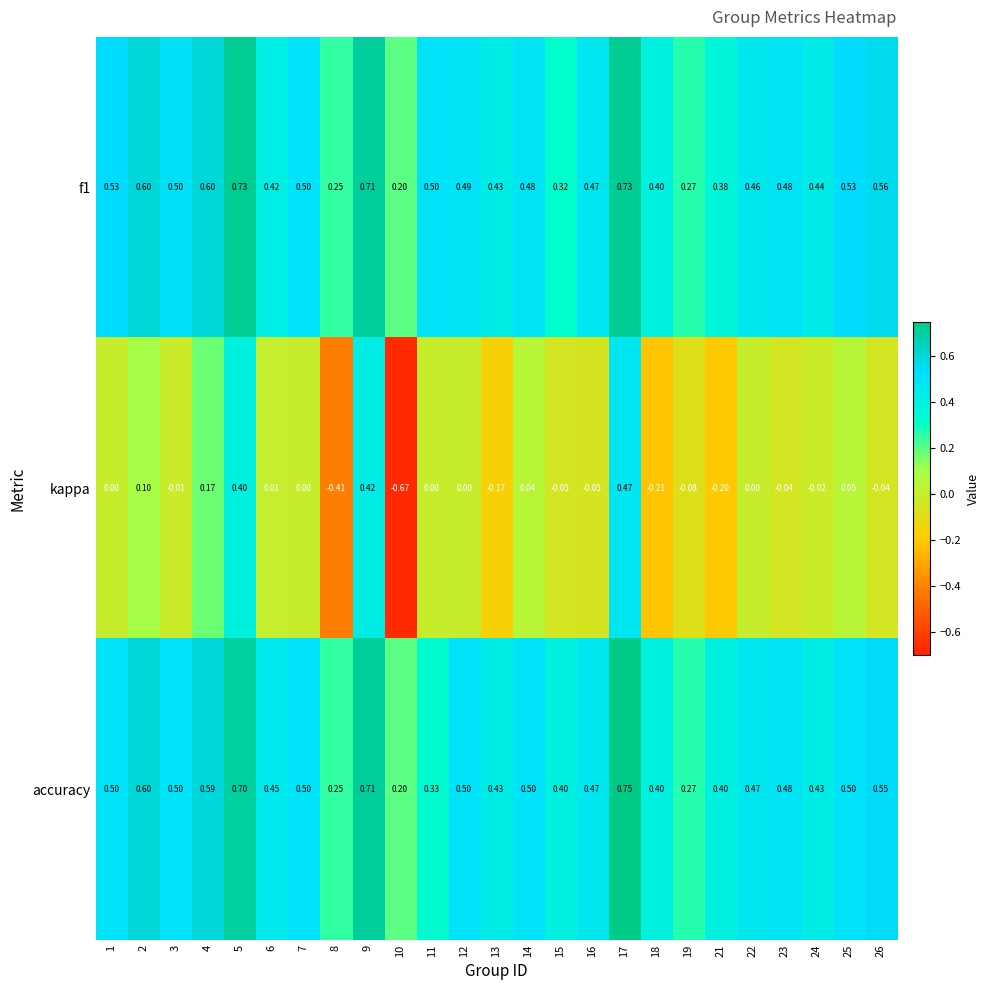

Between 7 and 17, which series saw the biggest shift?

kappa